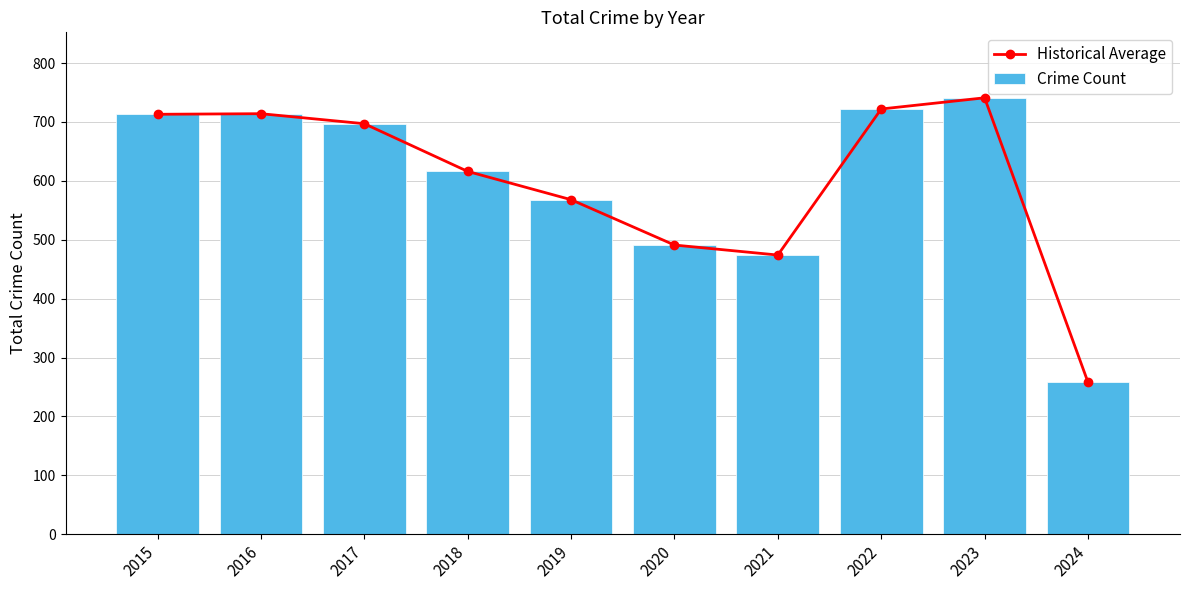

What is the difference between the second highest and minimum values in the Crime Count series?

464